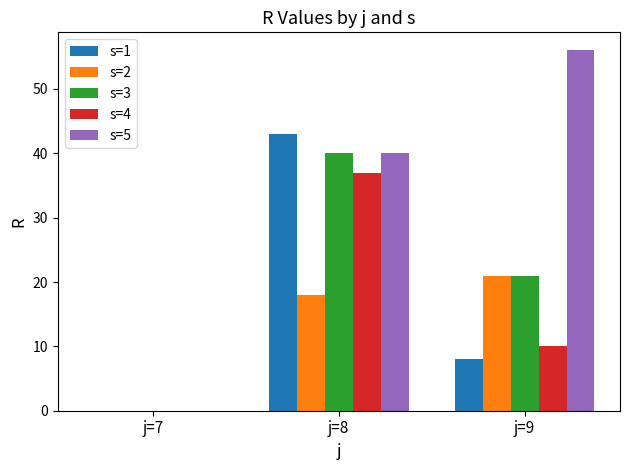

What is the approximate value of s=5 at j=9, to the nearest 5?

55